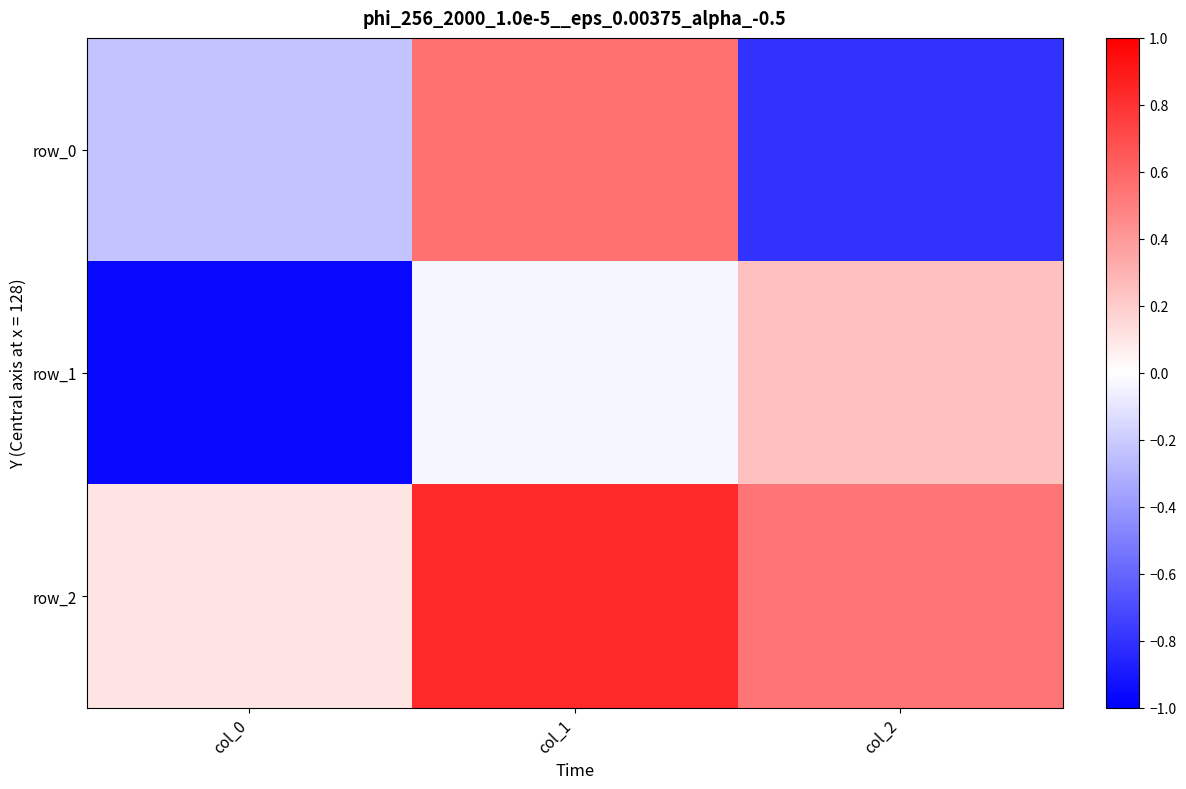

The value of row_1 at col_1 is -0.0. True or false?

True